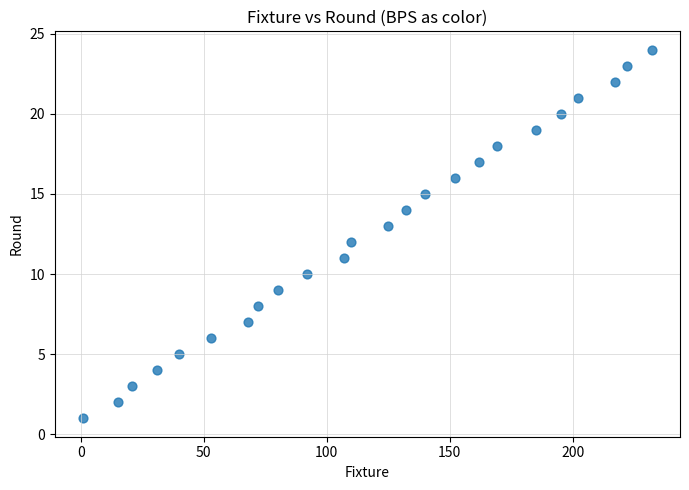

What is the range of X values (max minus min)?

231